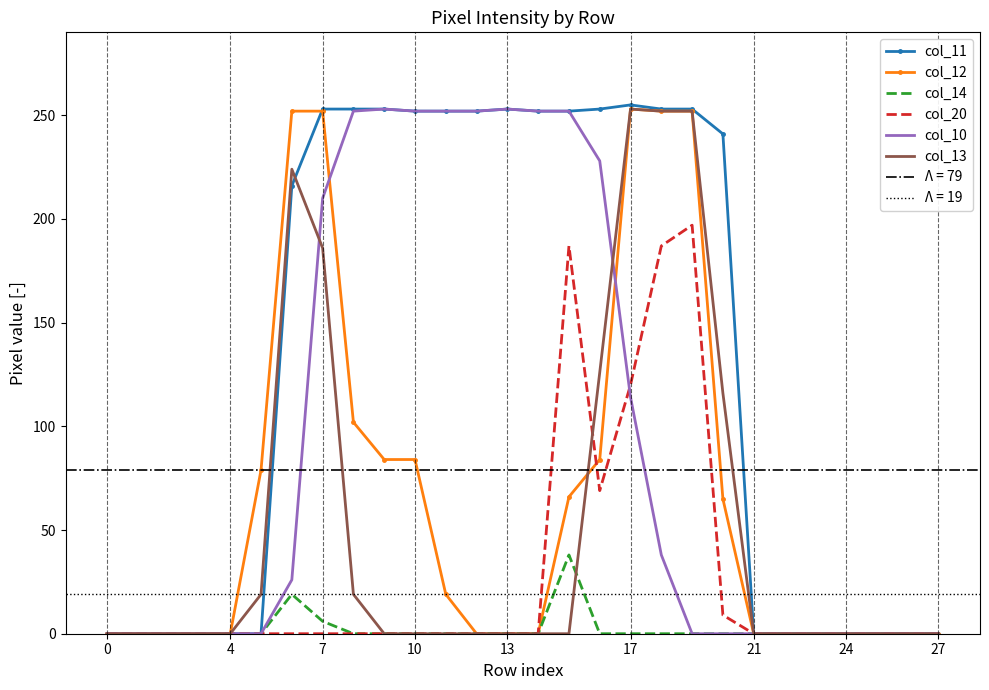

The col_10 series shows 163 at 21. True or false?

False